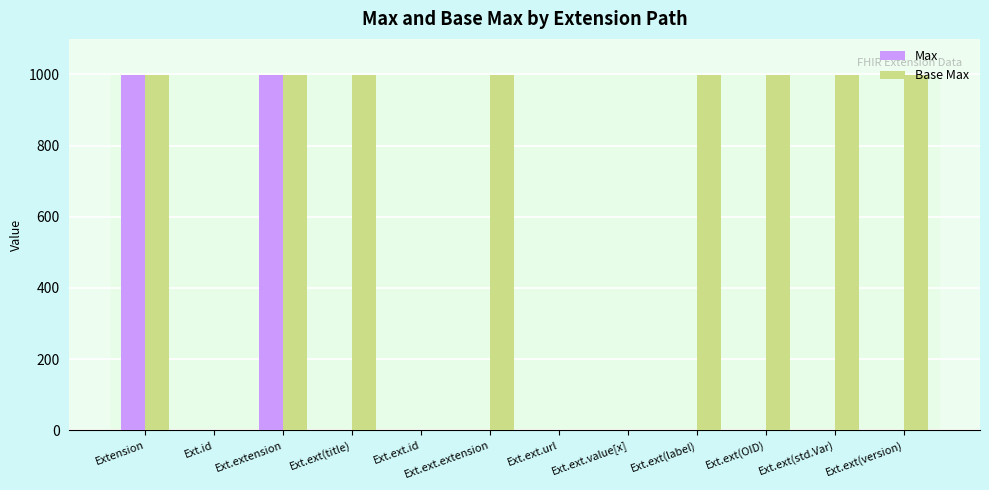

What are all the series names shown in the legend?

Max, Base Max